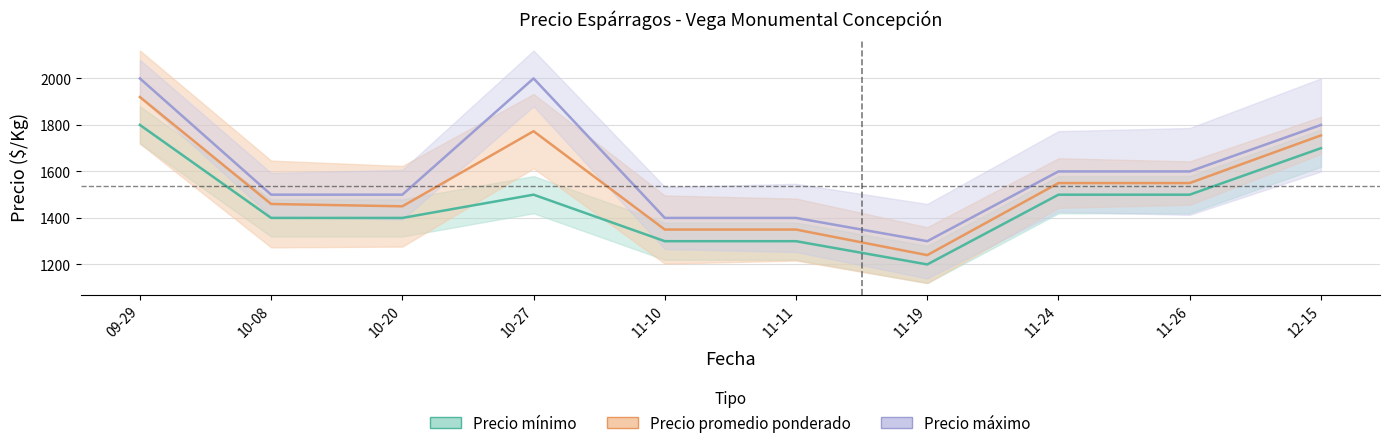

How many data points in Precio promedio ponderado are less than 1550?

5